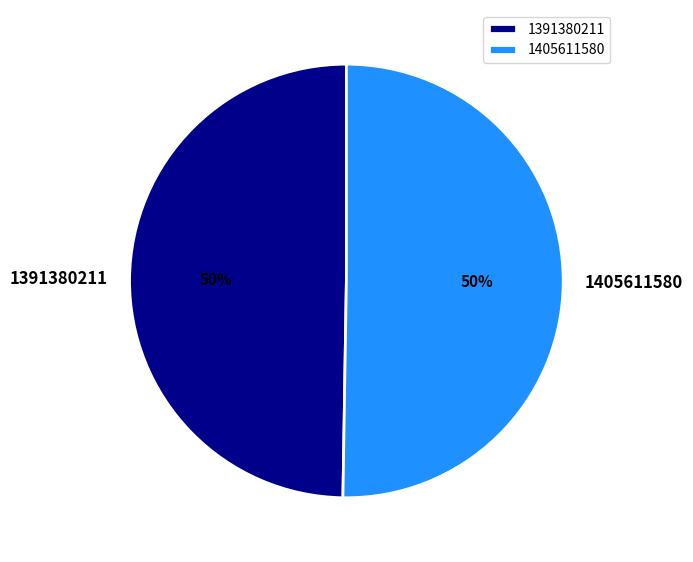

What is the ratio of the value at 1405611580 to the value at 1391380211?

1.0